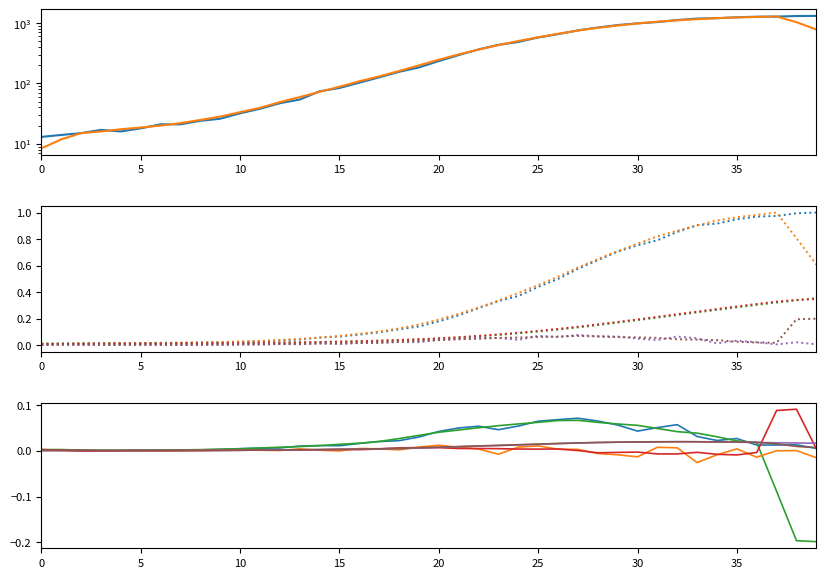

Does the chart have visible grid lines?

No